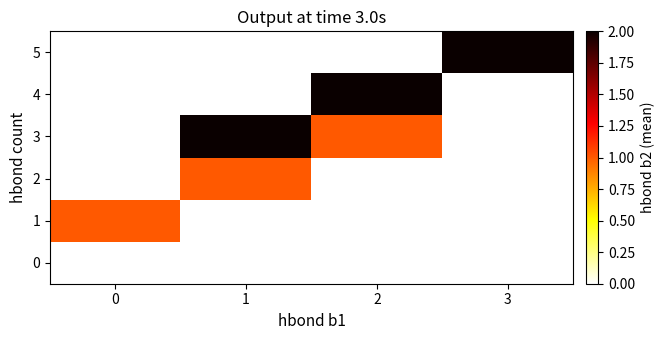

Reading left to right, list all the values displayed in this chart.

0: 0=0	1=0	2=0	3=0
1: 0=1	1=0	2=0	3=0
2: 0=0	1=1	2=0	3=0
3: 0=0	1=2	2=1	3=0
4: 0=0	1=0	2=2	3=0
5: 0=0	1=0	2=0	3=2